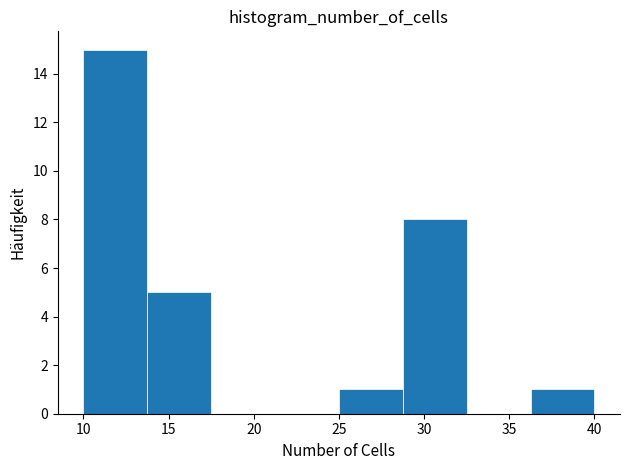

Reading left to right, list every bar in this chart as the range it spans on the x-axis followed by its height. Neither the bar edges nor the heights are printed on the chart, so give them approximately, as read against the axes.

10.00 to 13.75: 15
13.75 to 17.50: 5
17.50 to 21.25: 0
21.25 to 25.00: 0
25.00 to 28.75: 1
28.75 to 32.50: 8
32.50 to 36.25: 0
36.25 to 40.00: 1